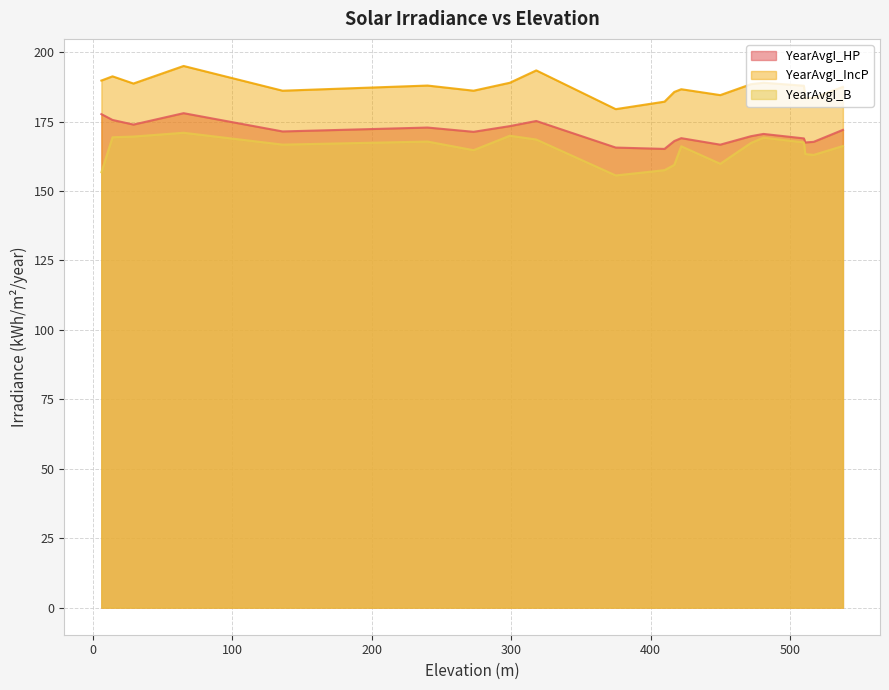

Which series has the largest total across all categories?

YearAvgI_IncP